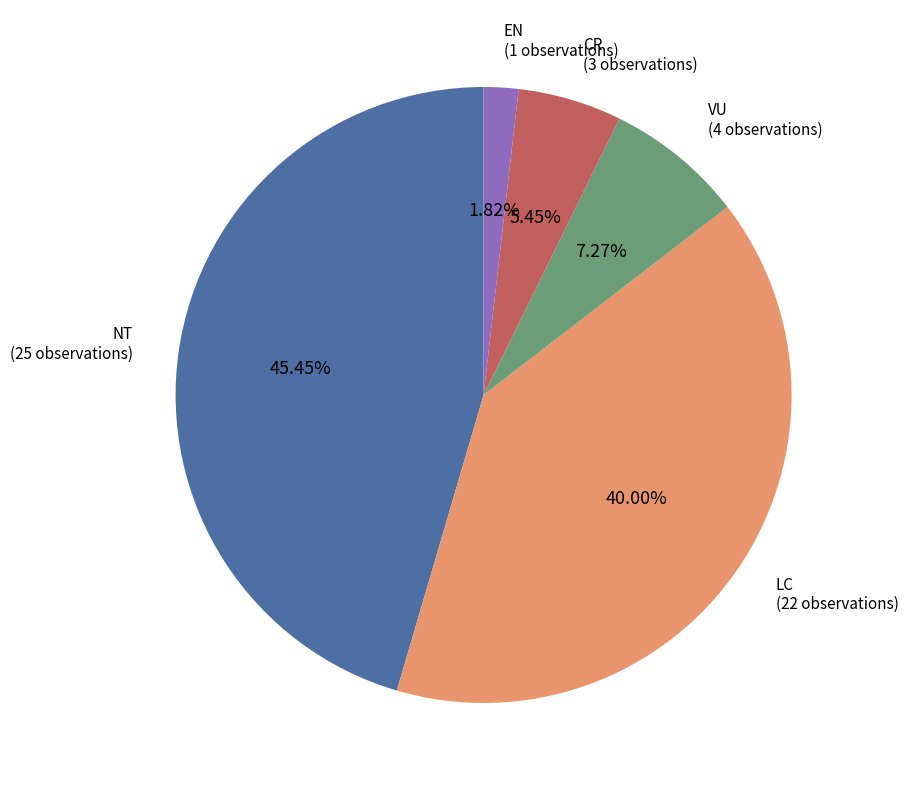

Rank the categories by value from highest to lowest.

NT, LC, VU, CR, EN